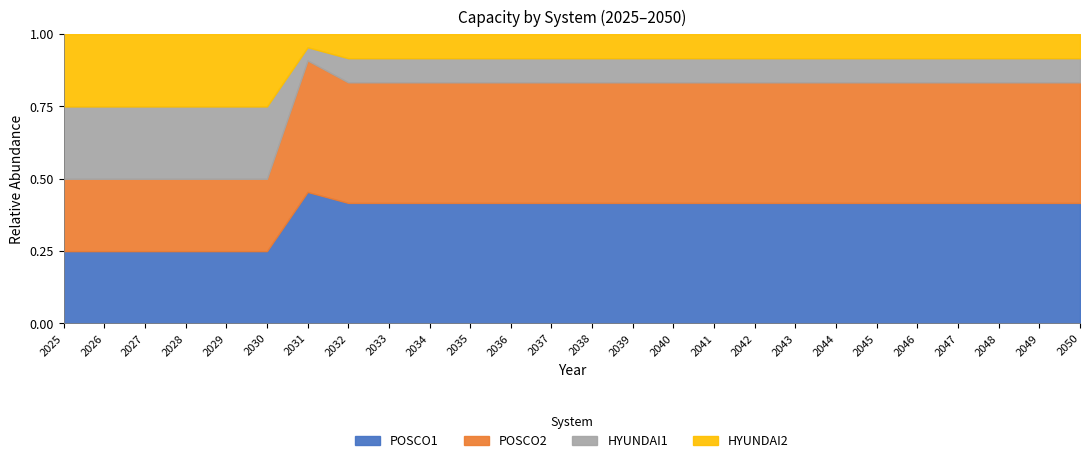

How many data points does each series have?

26